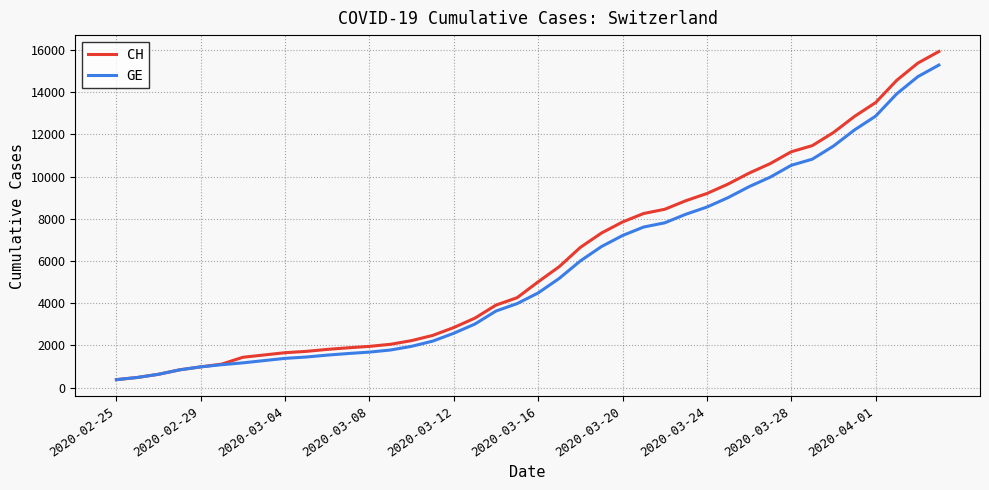

List the series in order of their peak value, lowest first.

GE, CH